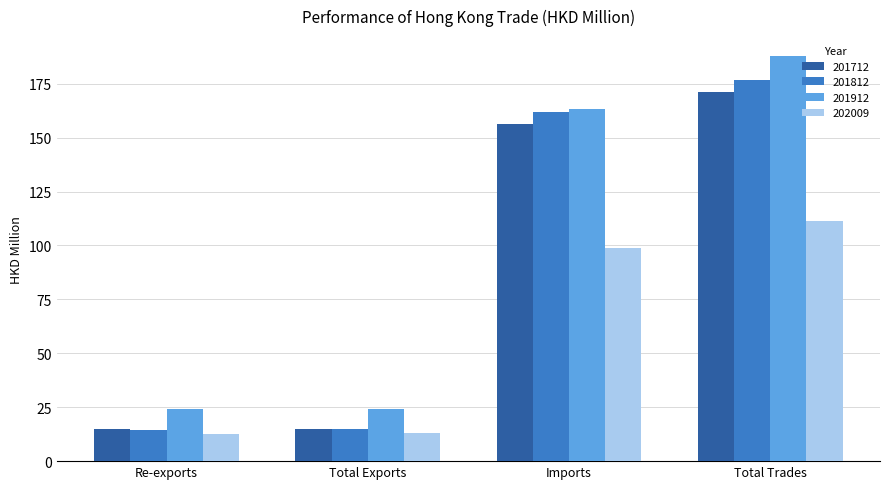

What is the label of the 4th bar from the right?

Re-exports